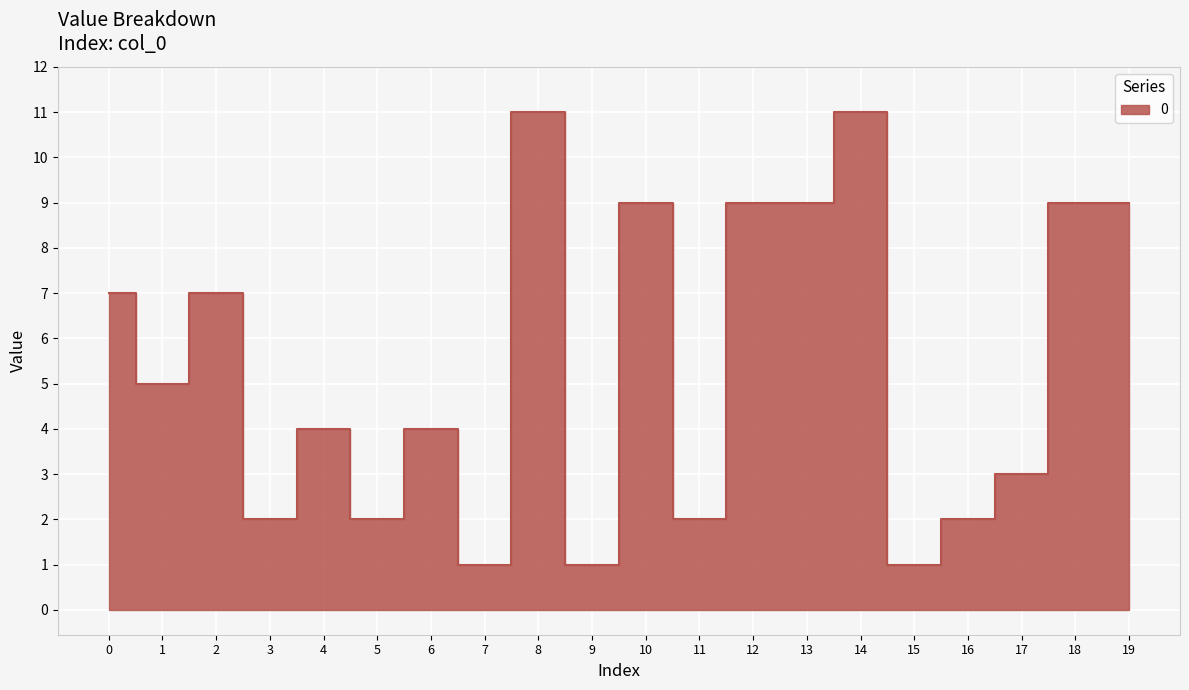

How many categories are shown in the chart?

20